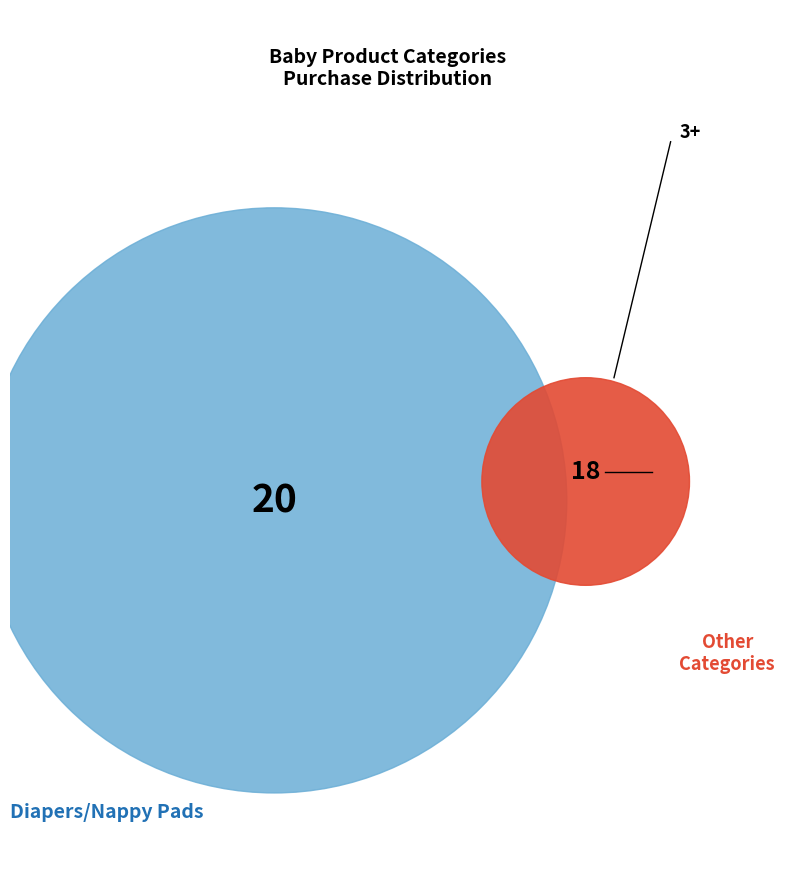

What is the largest slice in the pie chart?

Disposable Diapers/Nappy Pads